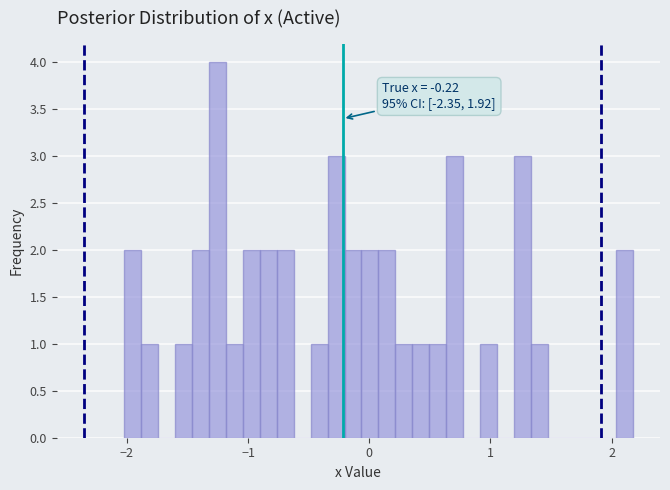

Read against the x-axis, roughly where is the centre of the tallest bar?

-1.3